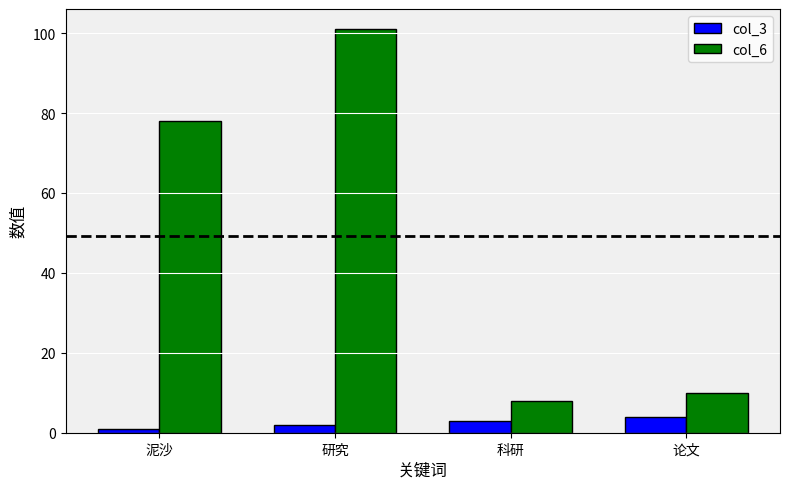

True or false: col_3 has a value of 2 at 研究.

True